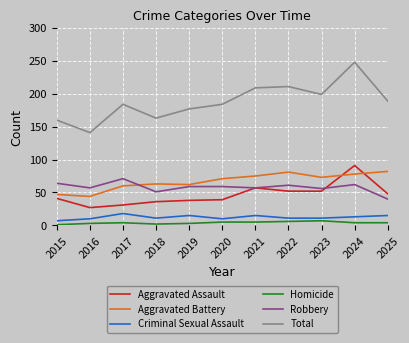

What is the average value of the Aggravated Battery series?

67